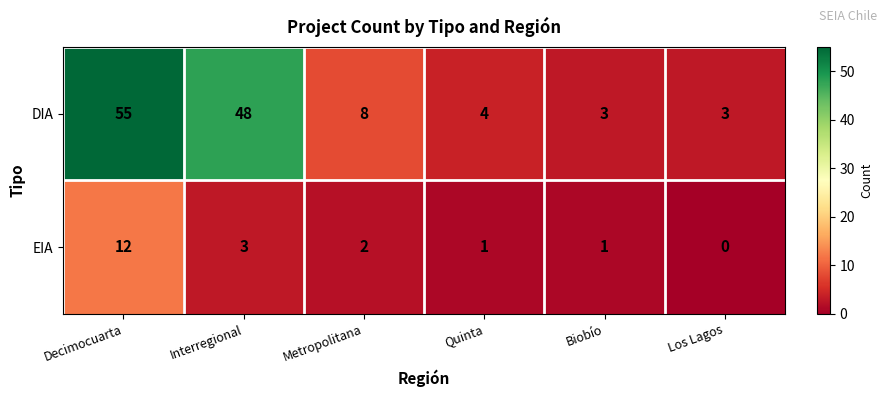

Which series changed the most between Decimocuarta and Biobío?

DIA